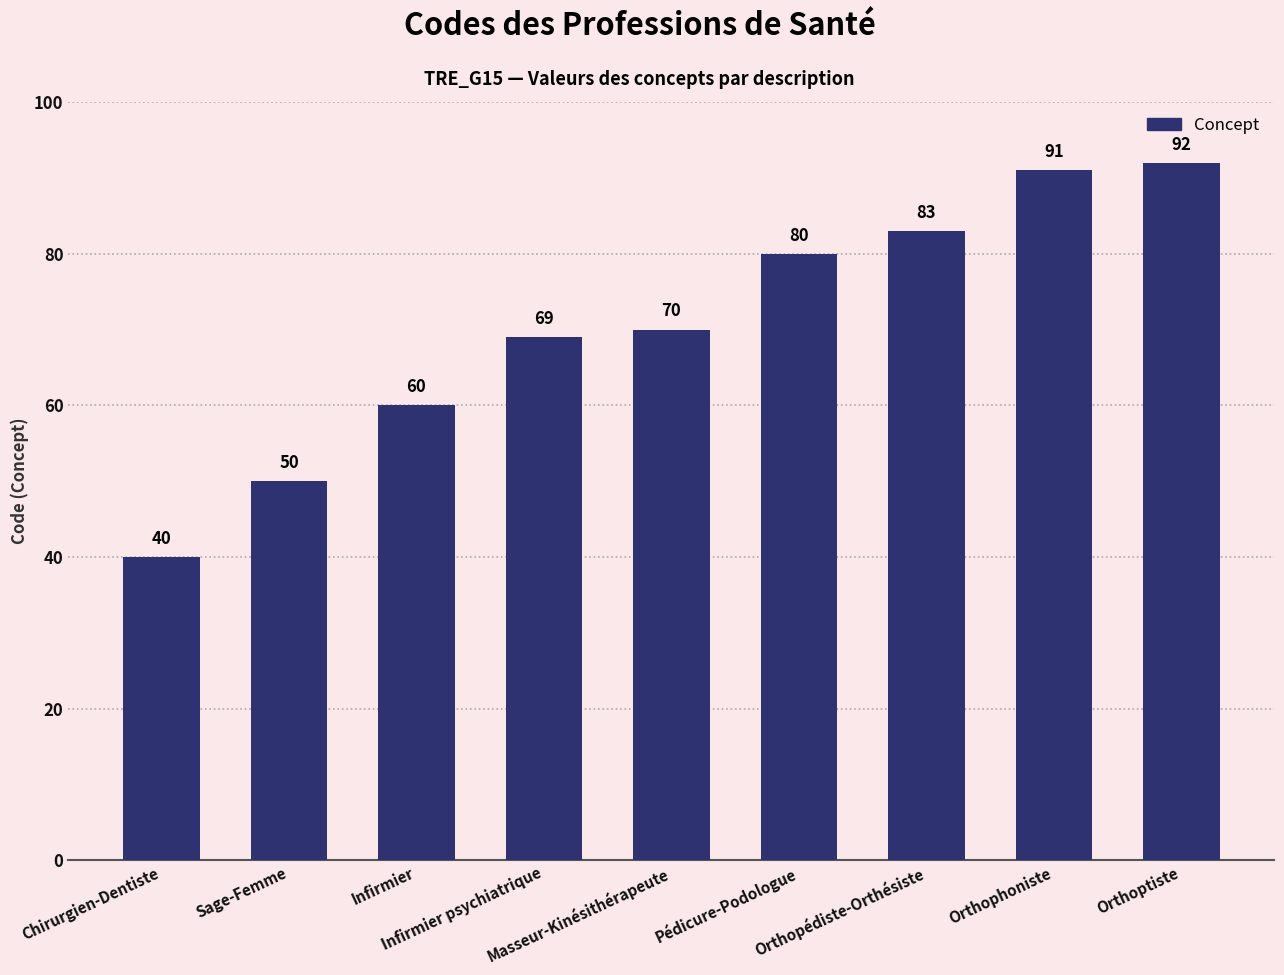

What is the change in value from Masseur-Kinésithérapeute to Orthopédiste-Orthésiste?

+13